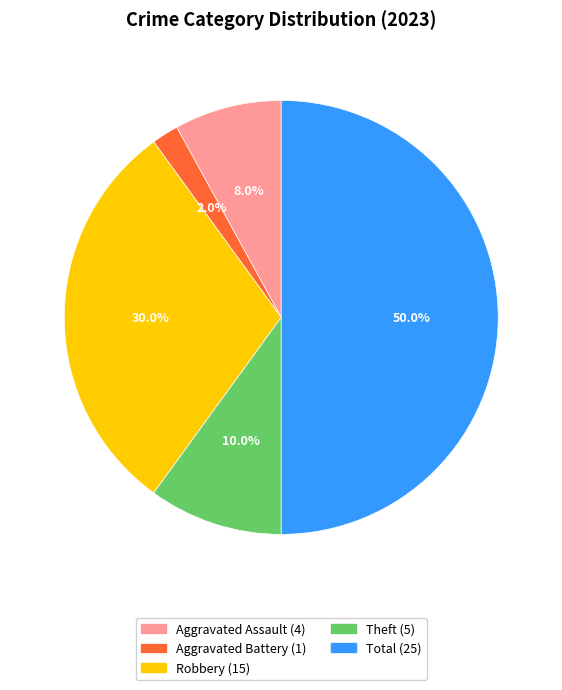

How many segments does this pie chart have?

5